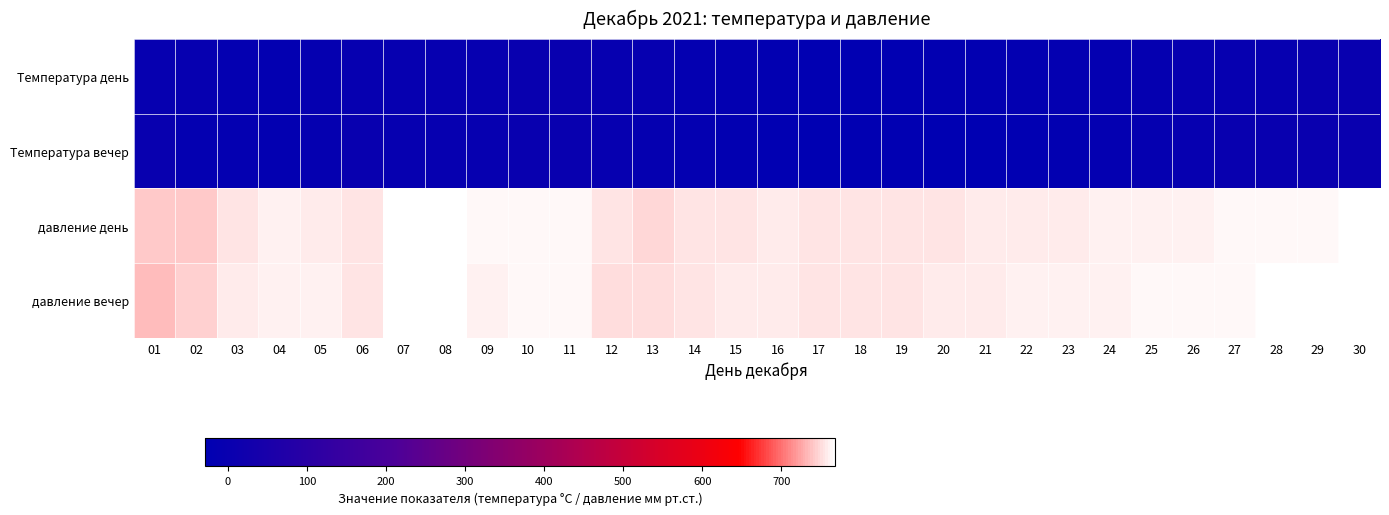

Which series has the widest spread of values?

Температура вечер